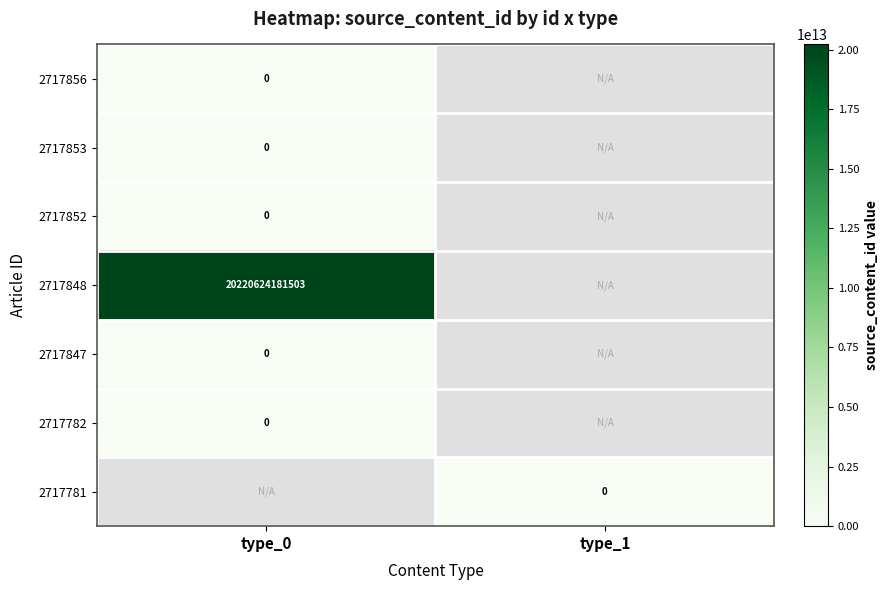

Is the value of 2717848 at type_0 greater than the value of 2717781 at type_1?

Yes